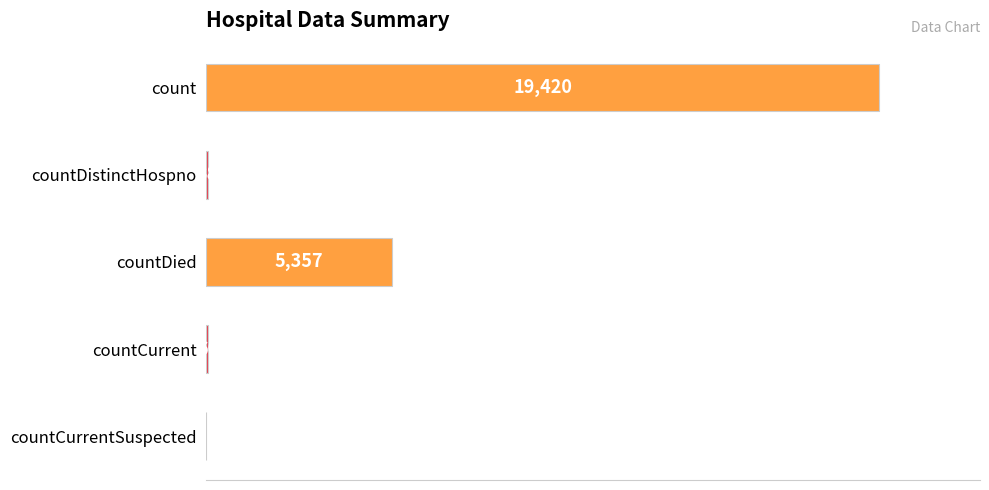

At which label is the value closest to 9710?

countDied